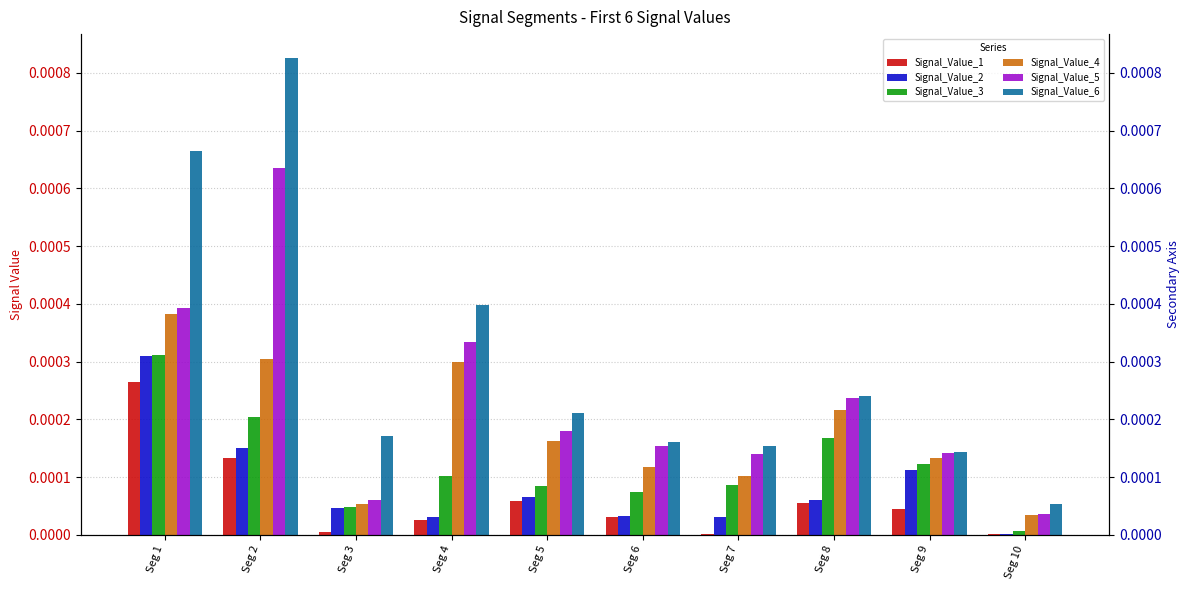

At Seg 1, list the series in order from largest to smallest.

Signal_Value_6, Signal_Value_5, Signal_Value_4, Signal_Value_3, Signal_Value_2, Signal_Value_1